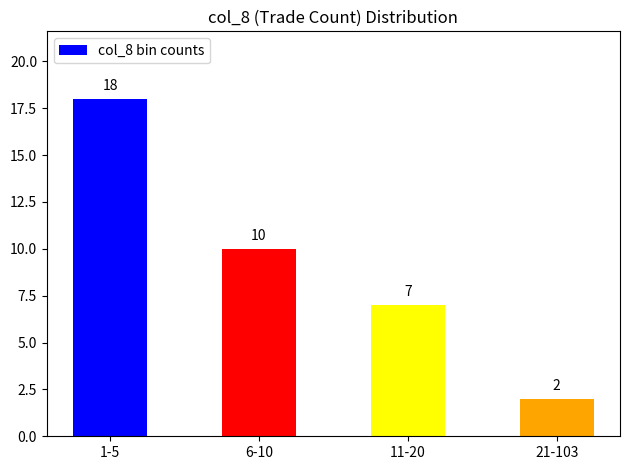

Rank the categories by value from highest to lowest.

1-5, 6-10, 11-20, 21-103